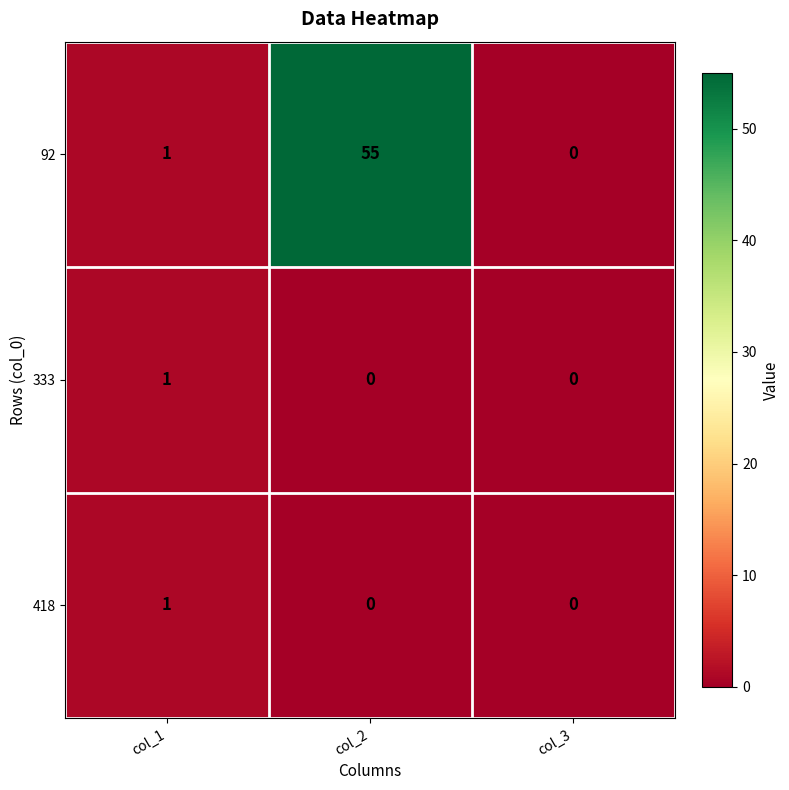

Reading left to right, what are all the values shown in this chart?

92: col_1=1	col_2=55	col_3=0
333: col_1=1	col_2=0	col_3=0
418: col_1=1	col_2=0	col_3=0